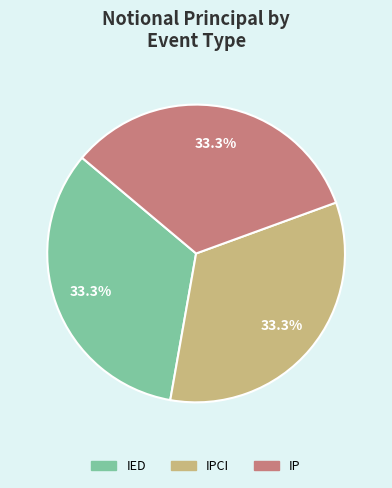

Is there a majority slice in this chart?

No